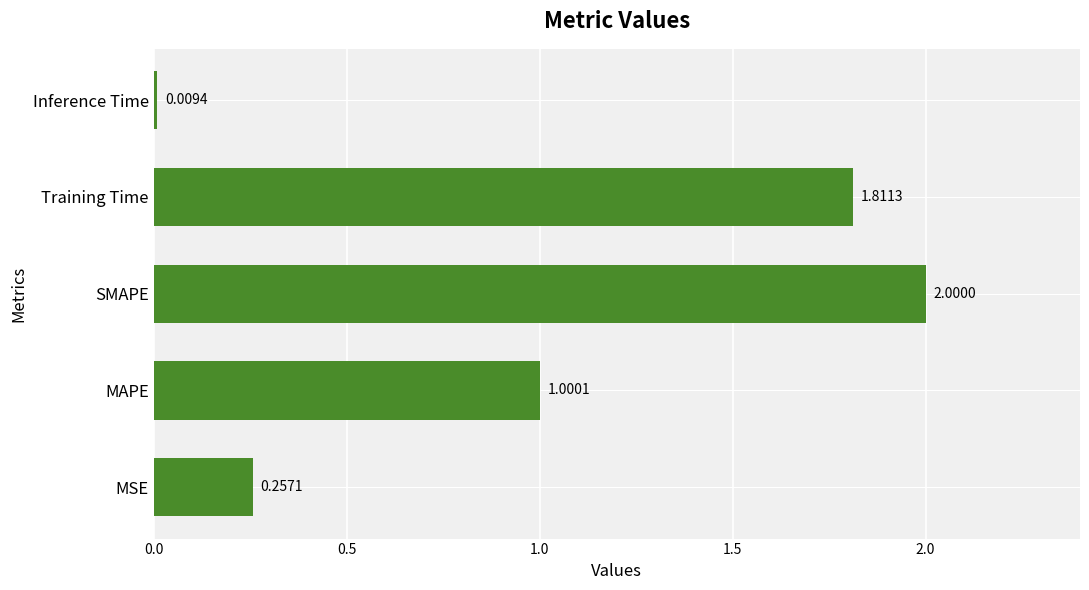

What is the sum of all values?

5.1